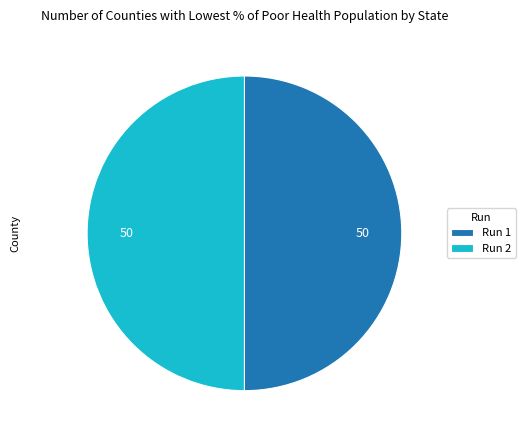

Is the sum of Run 2 and Run 1 greater than half?

Yes